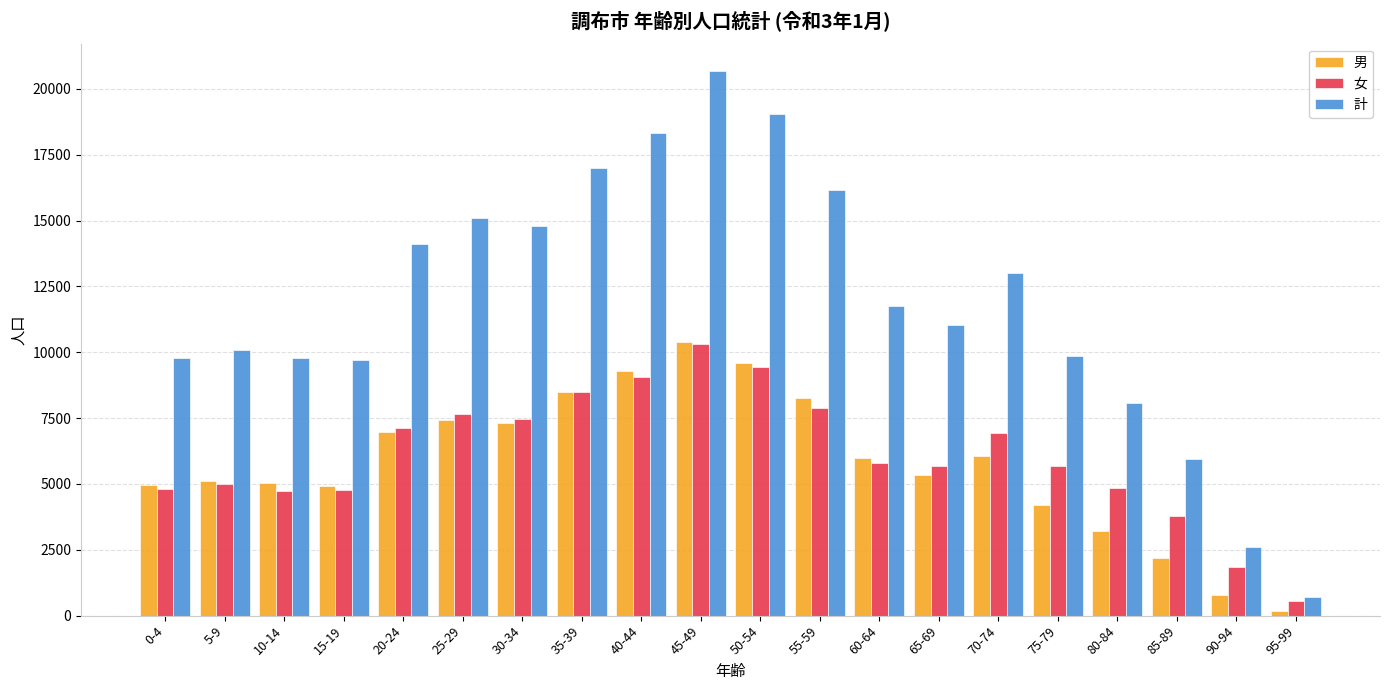

At which category is the sum across all series the highest?

45-49